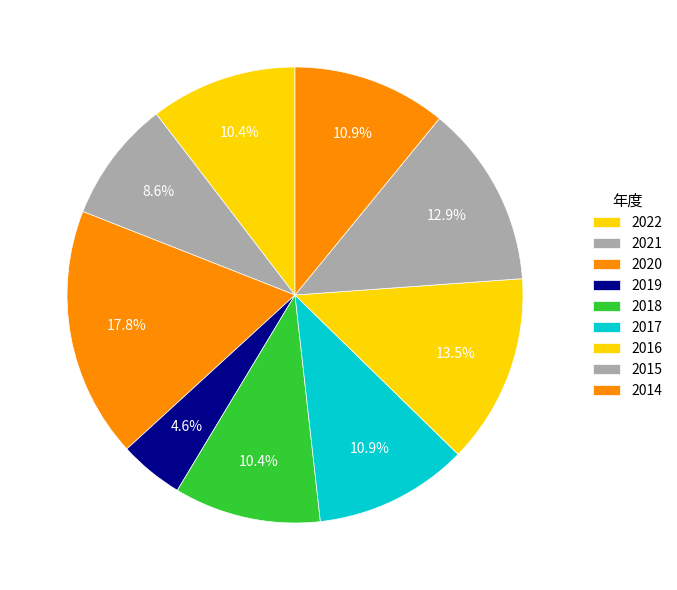

How many segments does this pie chart have?

9